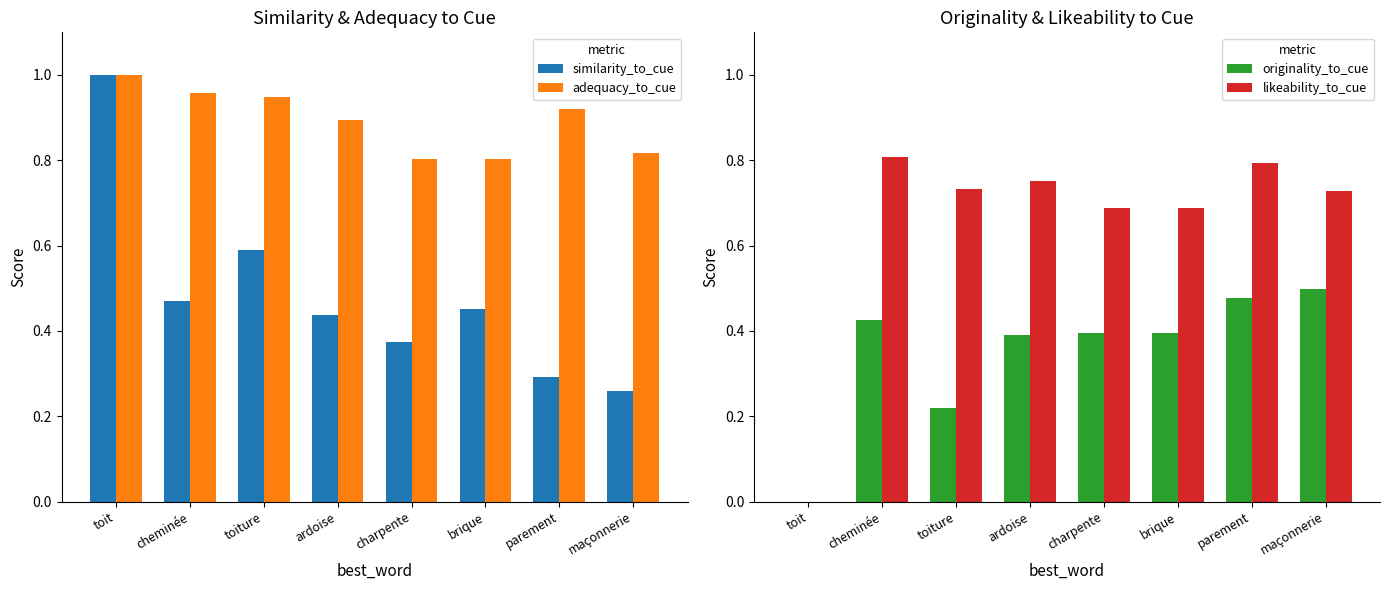

At how many categories does at least one series exceed 0?

8